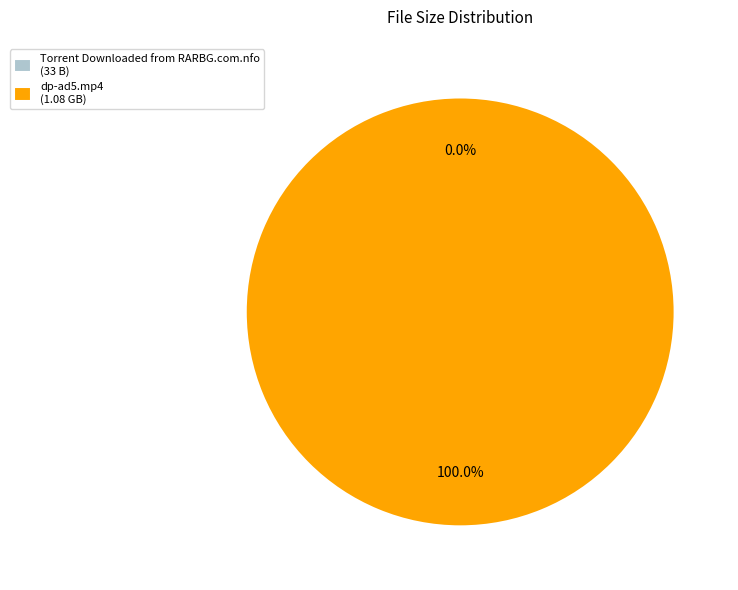

Does dp-ad5.mp4 (1.08 GB) represent more than half of the total?

Yes